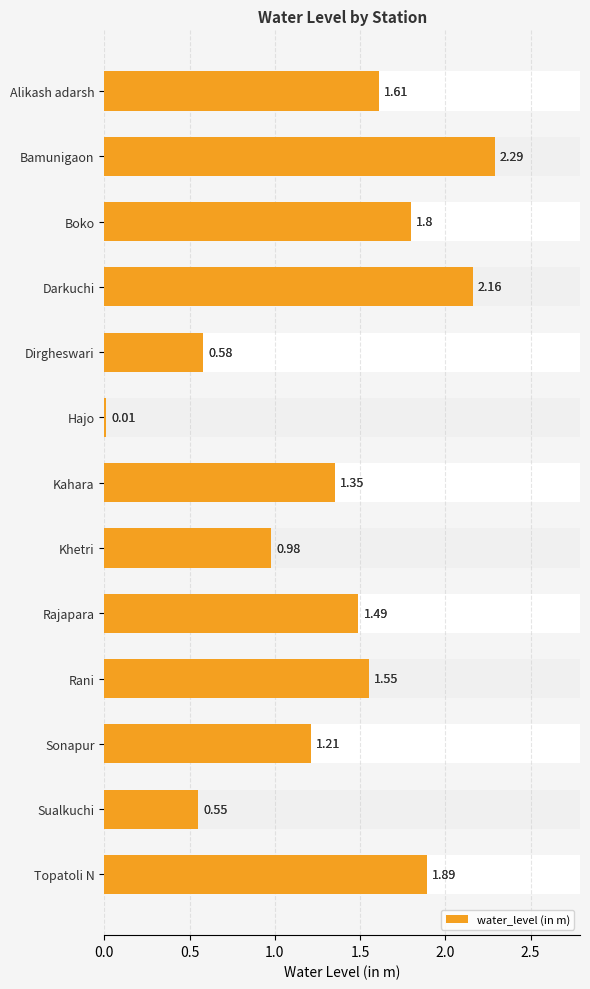

Is it true that the value at Bamunigaon is 1.0?

False